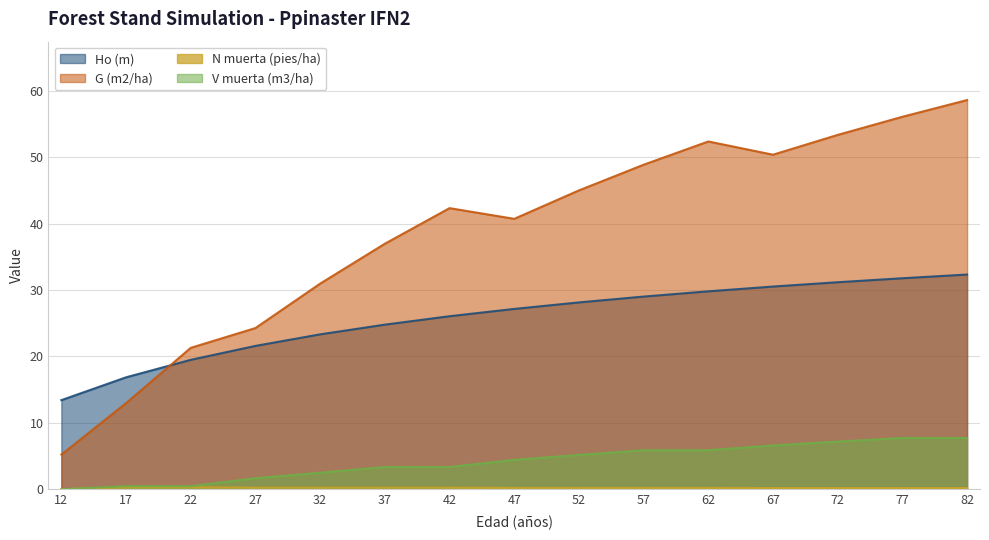

What are all the series names shown in the legend?

Ho (m), G (m2/ha), N muerta (pies/ha), V muerta (m3/ha)